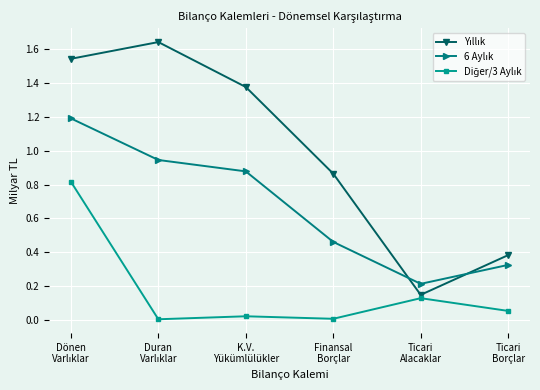

At how many categories does at least one series exceed 1?

3